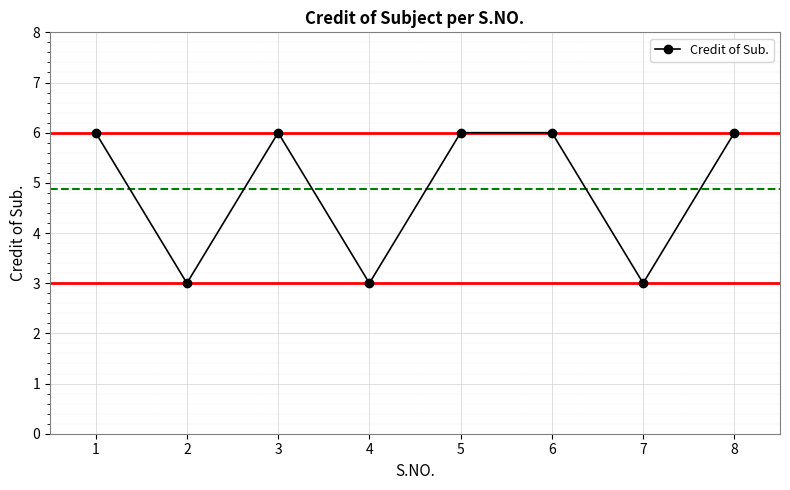

What is the change in value from 1 to 7?

-3